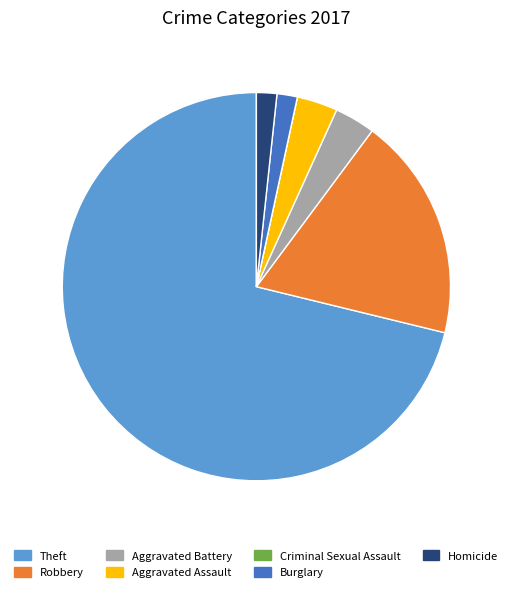

Which category has the biggest portion of the pie?

Theft